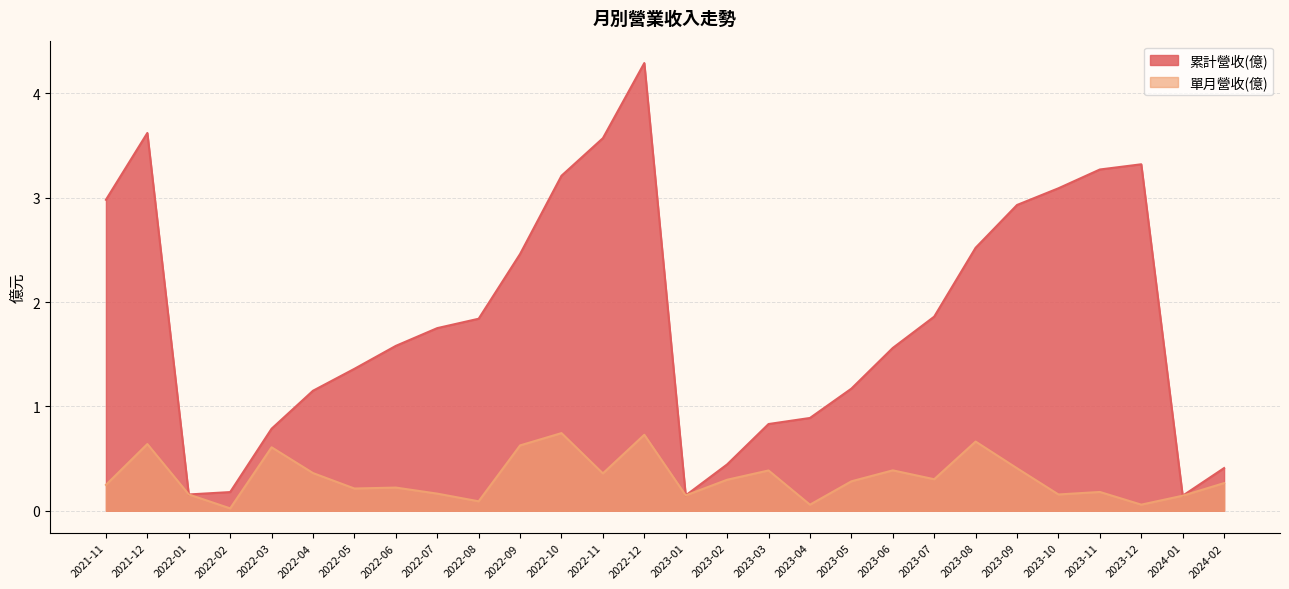

At which category is the sum across all series the highest?

2022-12